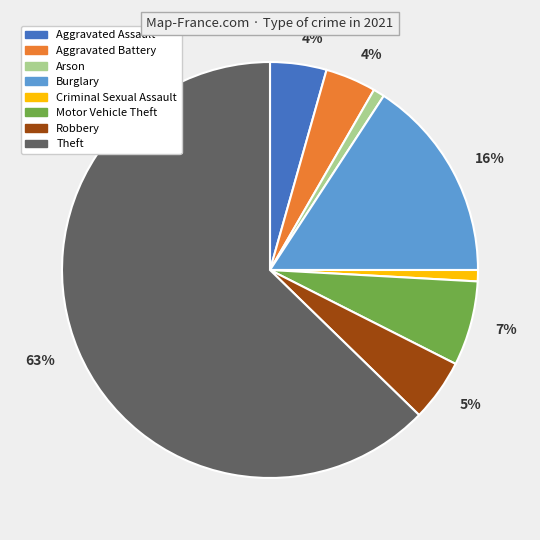

Count the number of slices in the pie.

8